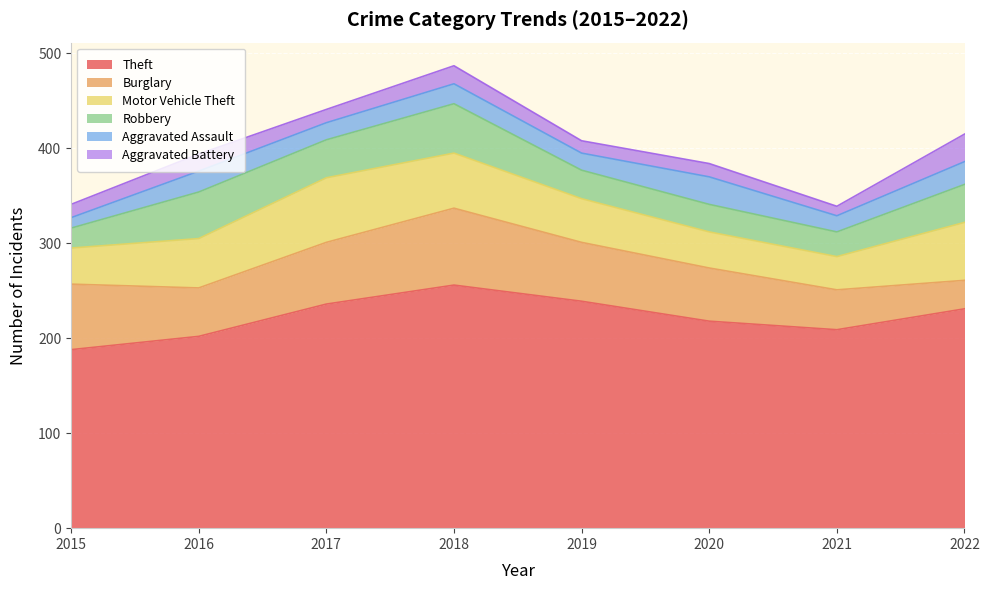

Reading left to right, what are all the values shown in this chart?

Theft: 2015=188	2016=202	2017=236	2018=256	2019=239	2020=218	2021=209	2022=231
Burglary: 2015=69	2016=51	2017=65	2018=81	2019=62	2020=56	2021=42	2022=30
Motor Vehicle Theft: 2015=38	2016=52	2017=68	2018=58	2019=46	2020=38	2021=35	2022=61
Robbery: 2015=21	2016=49	2017=40	2018=52	2019=30	2020=29	2021=26	2022=40
Aggravated Assault: 2015=11	2016=22	2017=18	2018=21	2019=18	2020=29	2021=17	2022=24
Aggravated Battery: 2015=14	2016=18	2017=14	2018=19	2019=13	2020=14	2021=10	2022=29